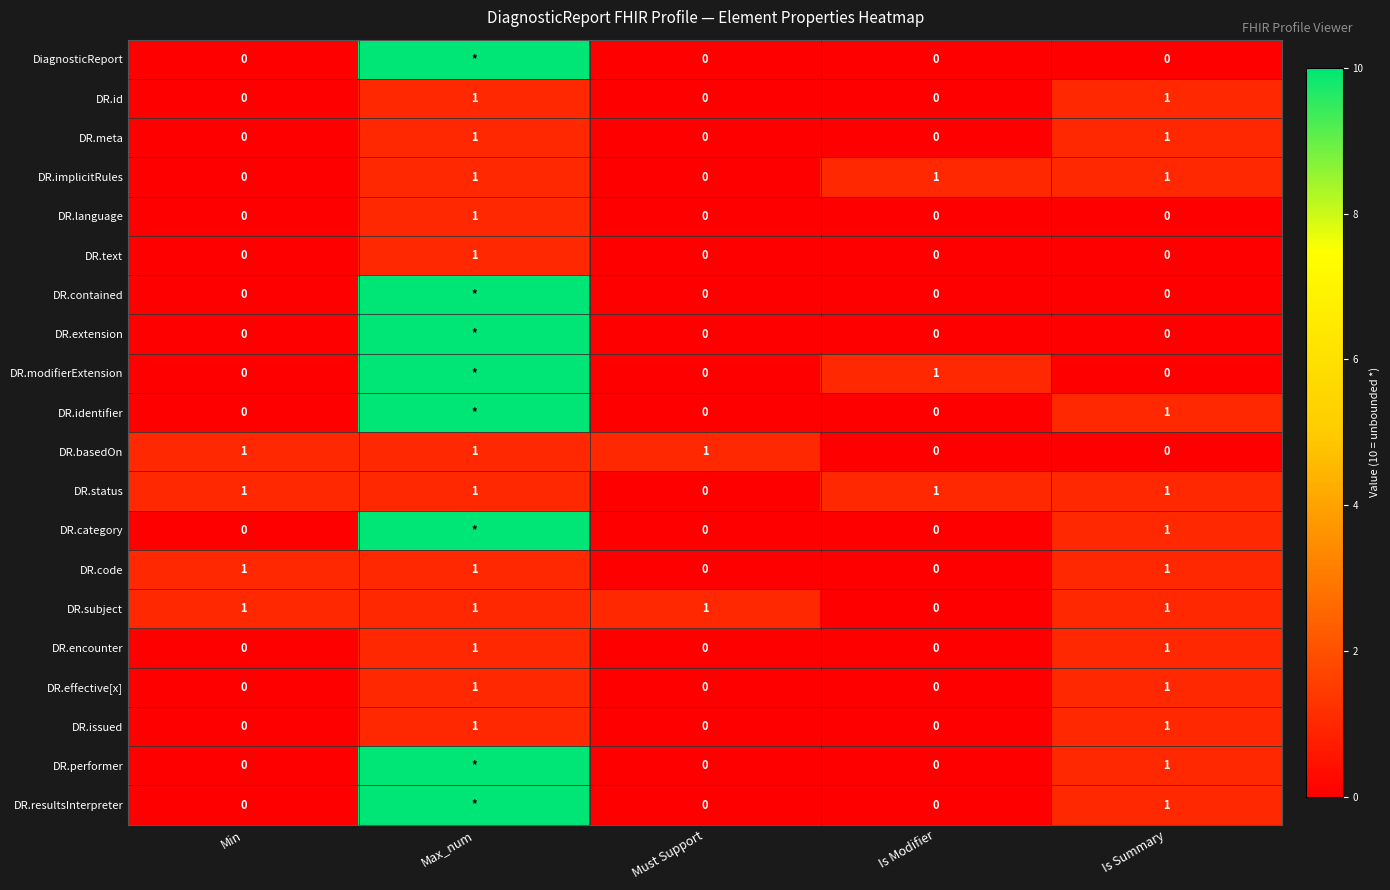

Is it true that DR.subject equals 1 at Is Modifier?

False